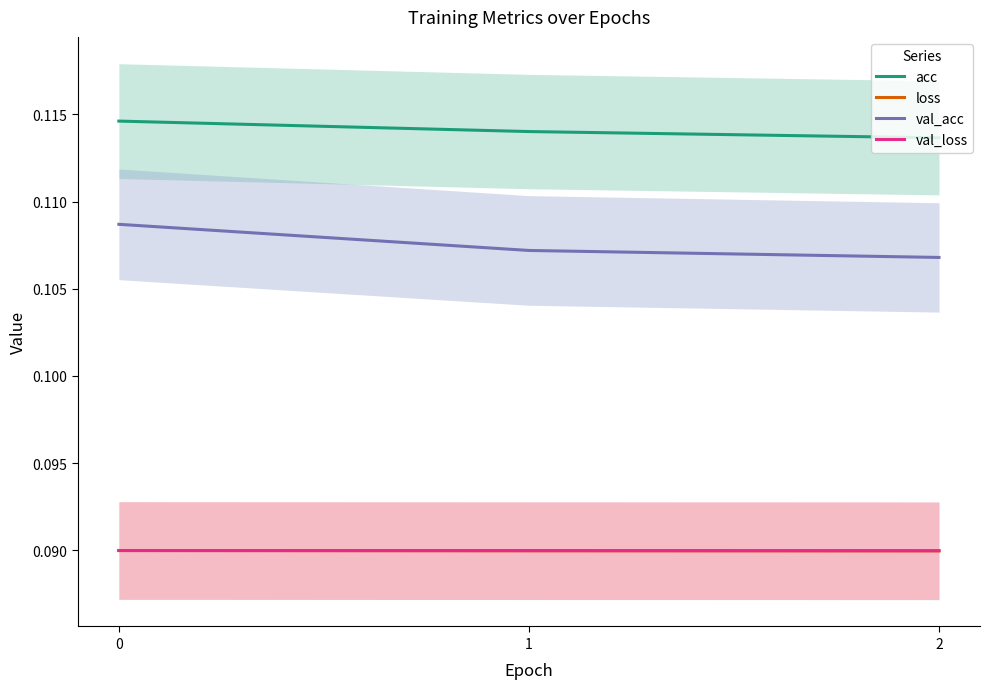

At how many categories does at least one series exceed 0?

3